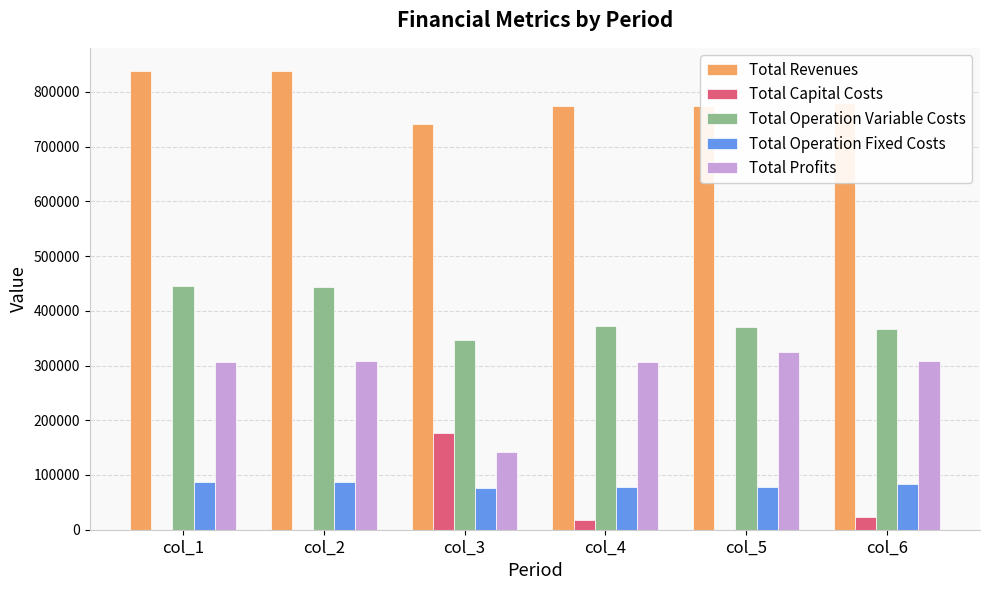

What is the sum of all Total Profits values?

1696105.4